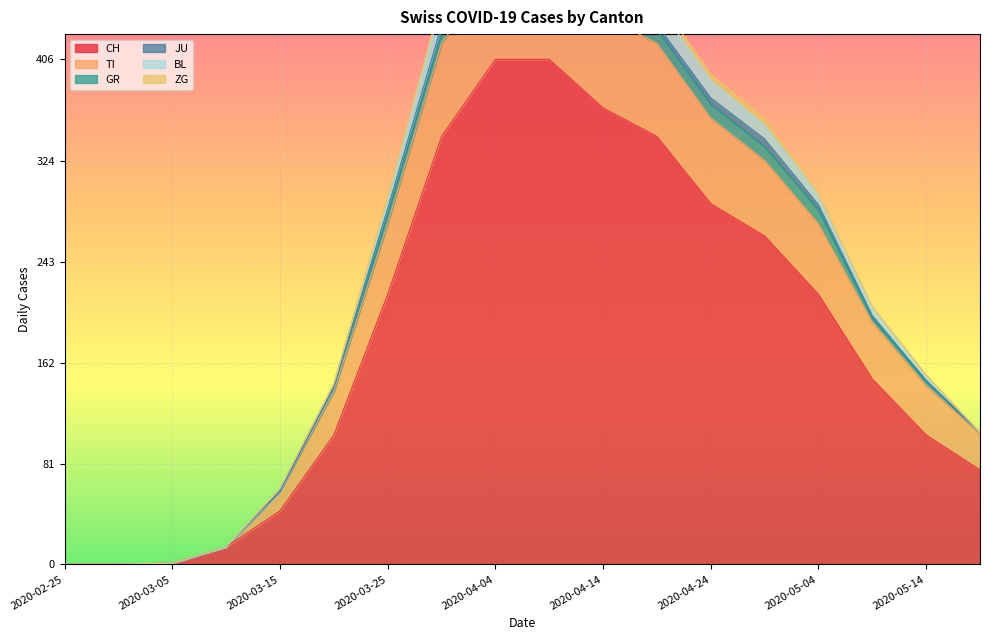

Between 2020-03-20 and 2020-03-25, which series saw the biggest shift?

CH